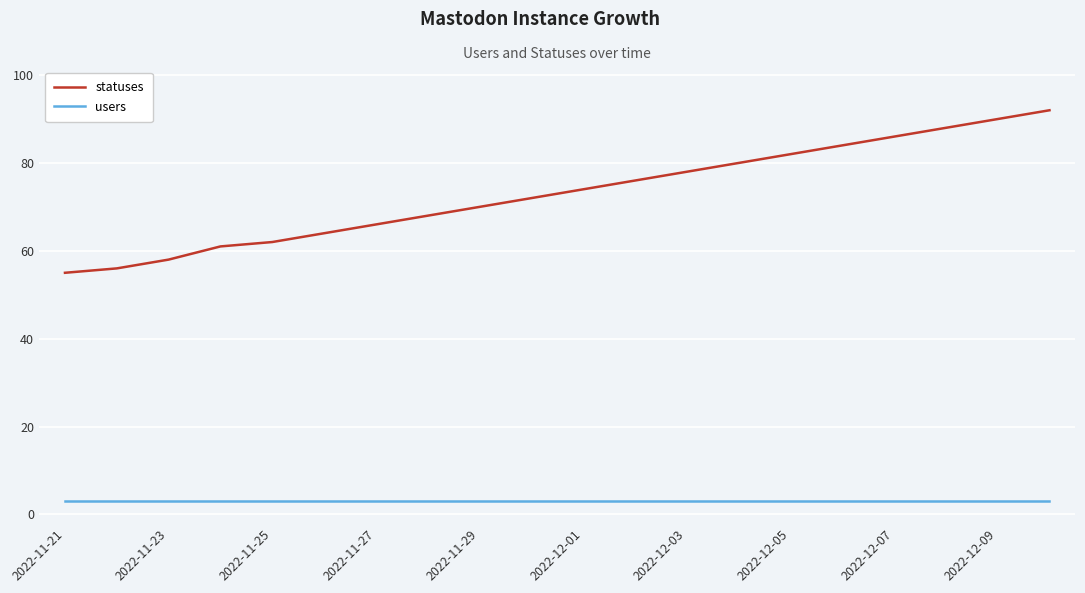

Rank the series by their average value, from lowest to highest.

users, statuses